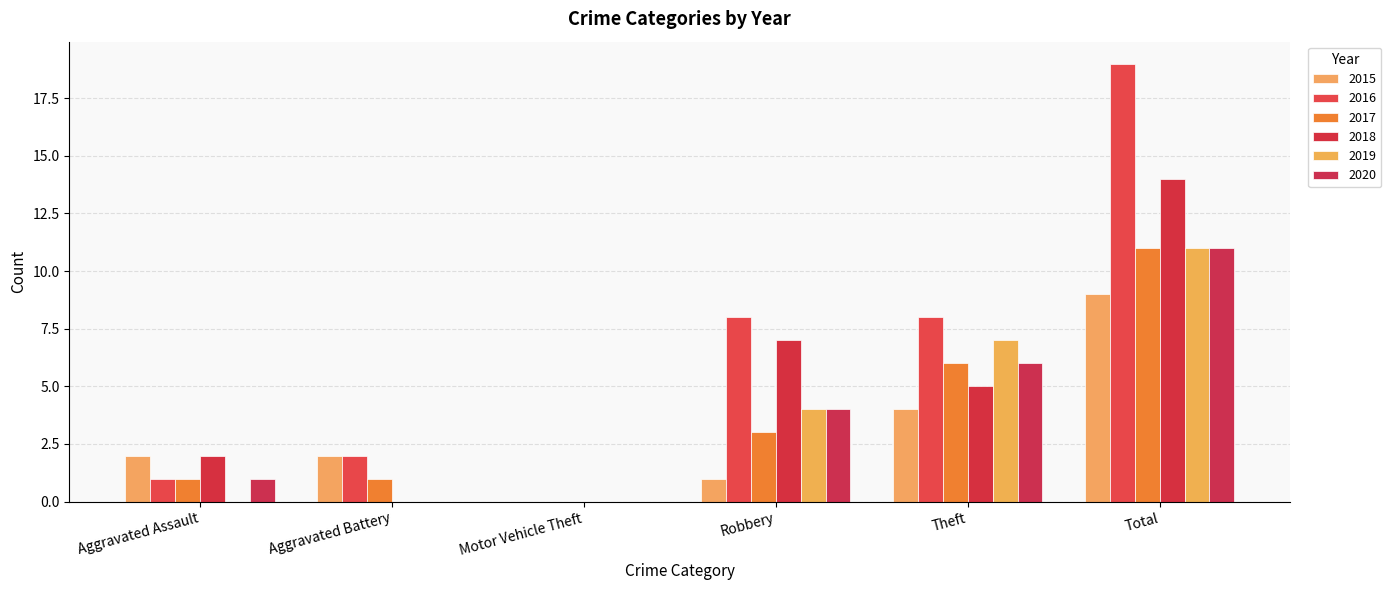

What is the average value of the 2019 series?

4